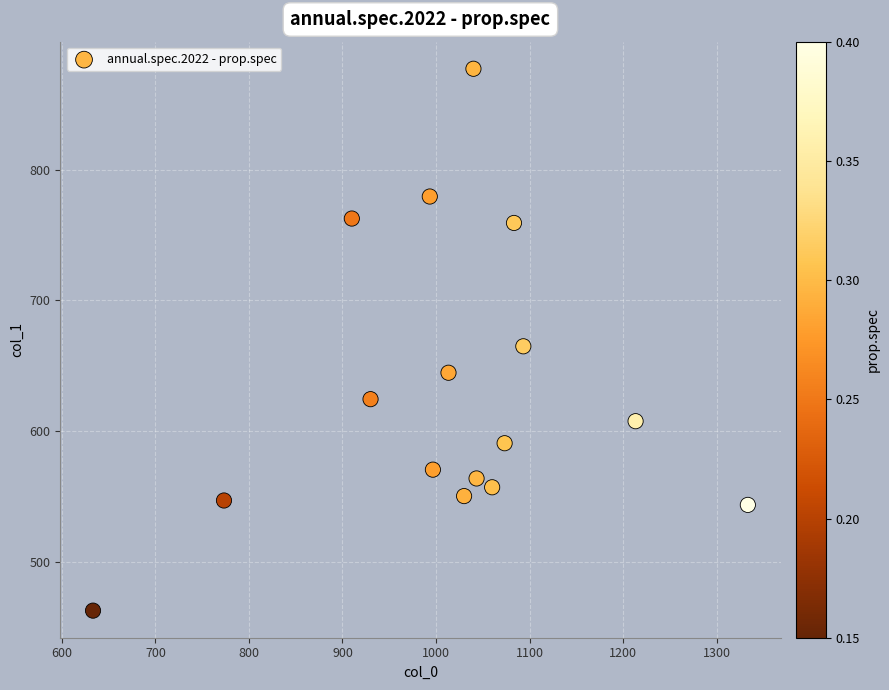

What is the range of X values (max minus min)?

700.0